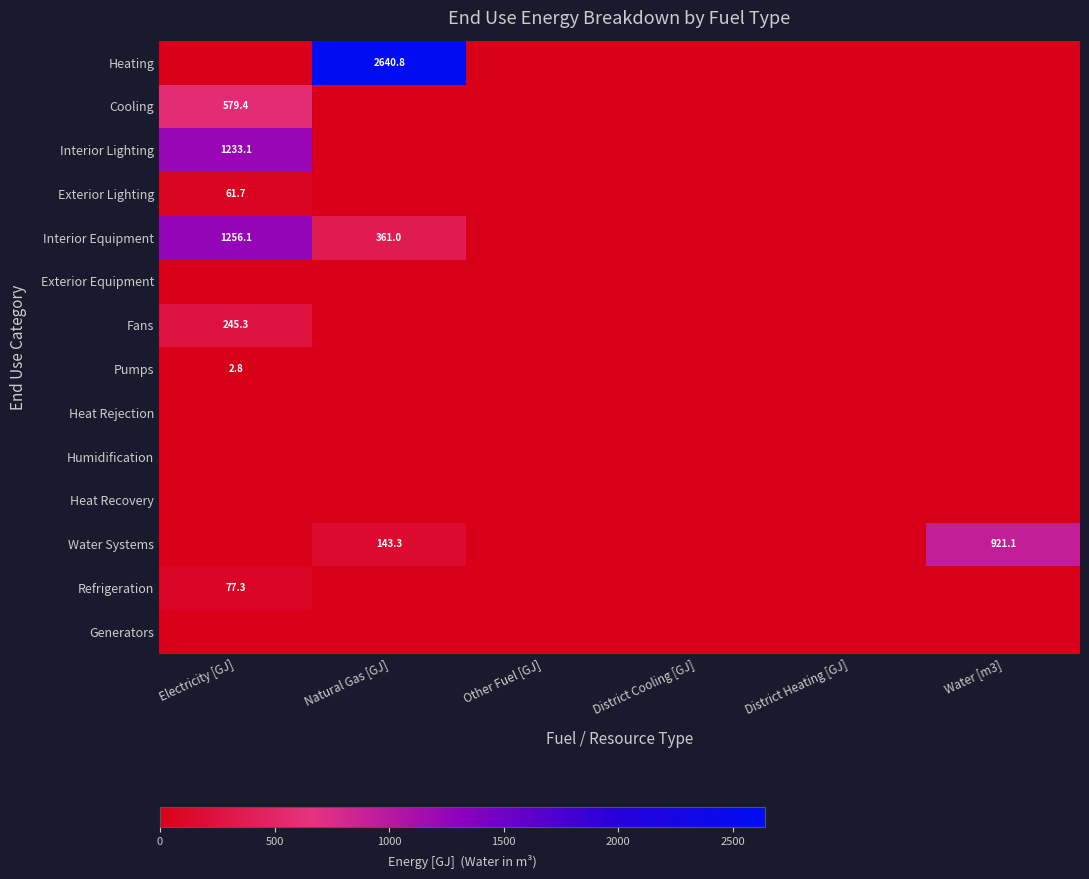

The Heating series shows 2640.8 at Natural Gas [GJ]. True or false?

True